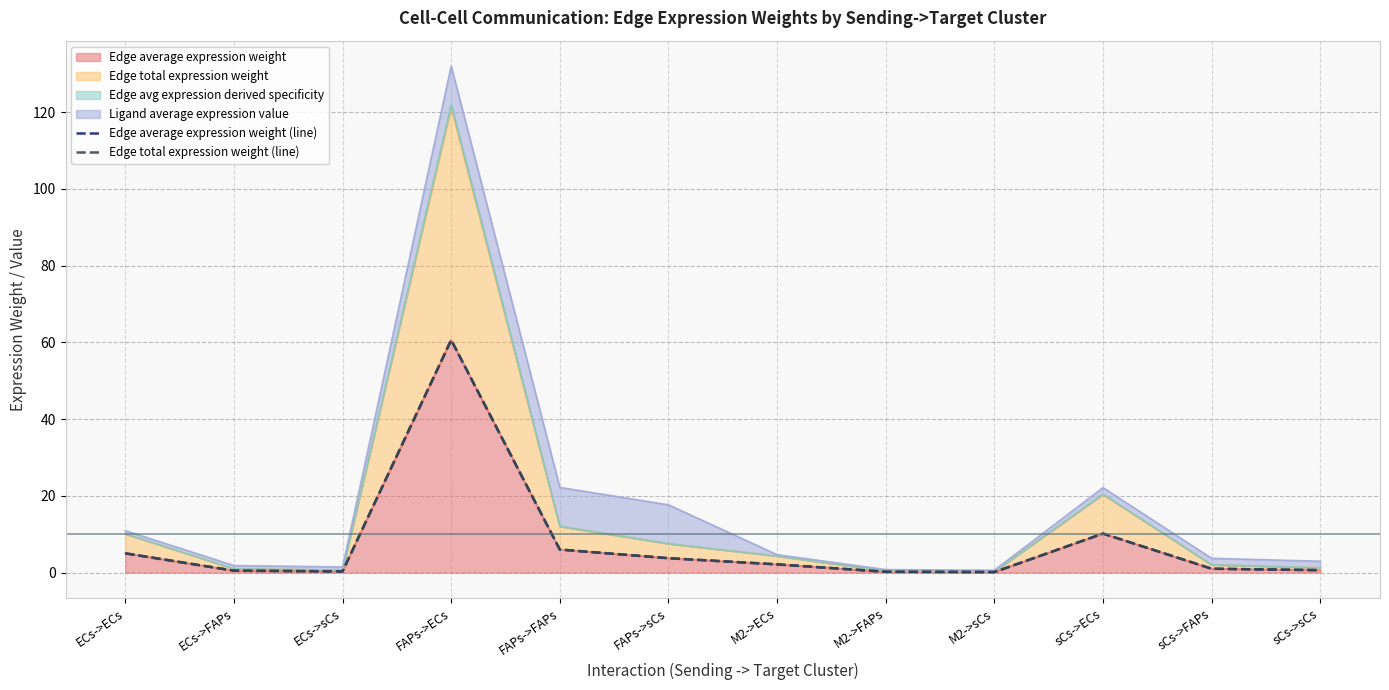

What is the minimum value shown in the chart?

0.1